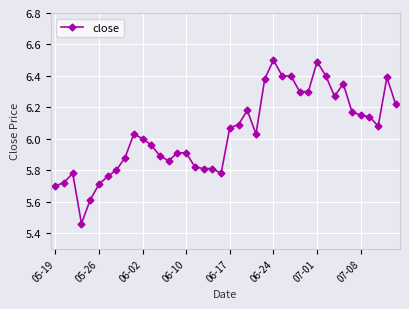

What is the maximum value shown in the chart?

6.5